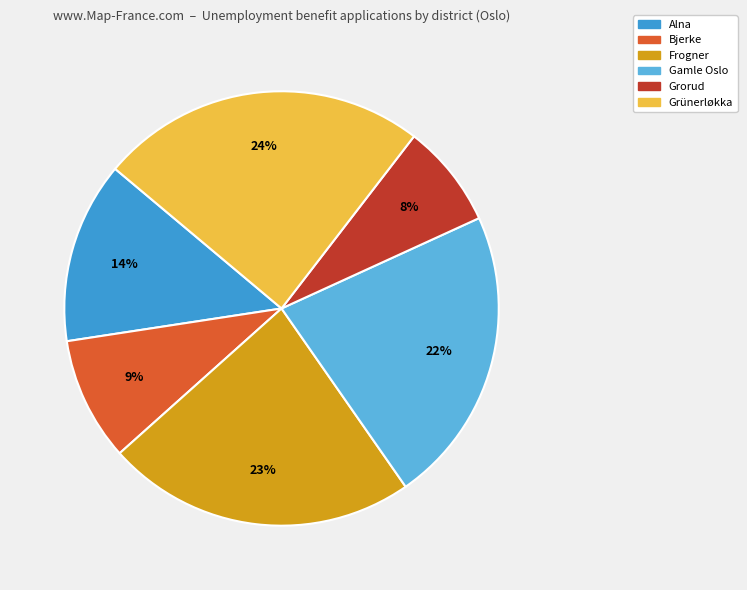

To the nearest percent, what is the average slice percentage?

17%